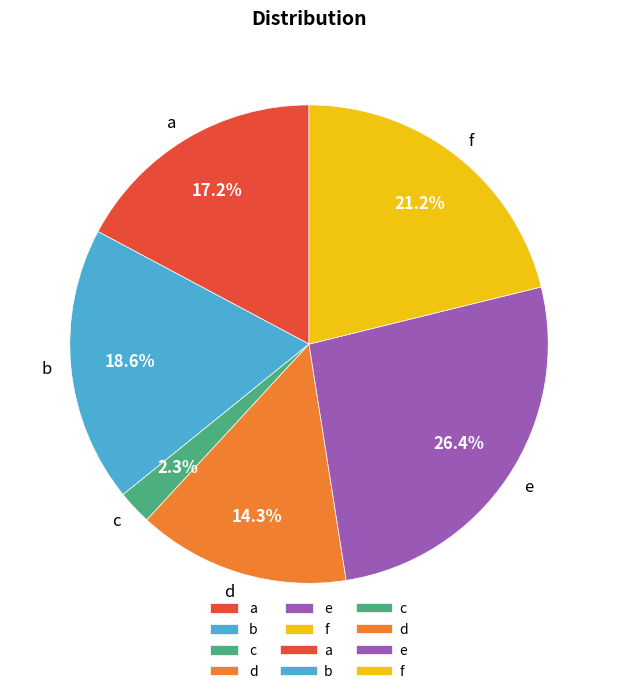

Is there any slice that represents more than half of the pie?

No